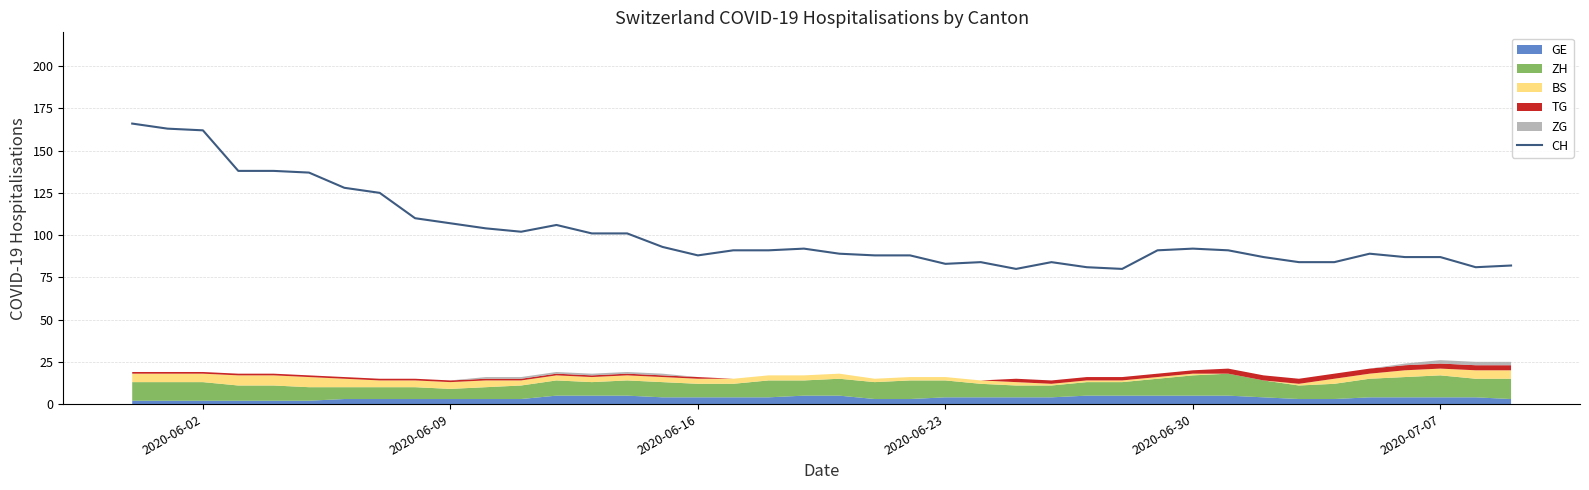

What is the minimum value for CH?

80